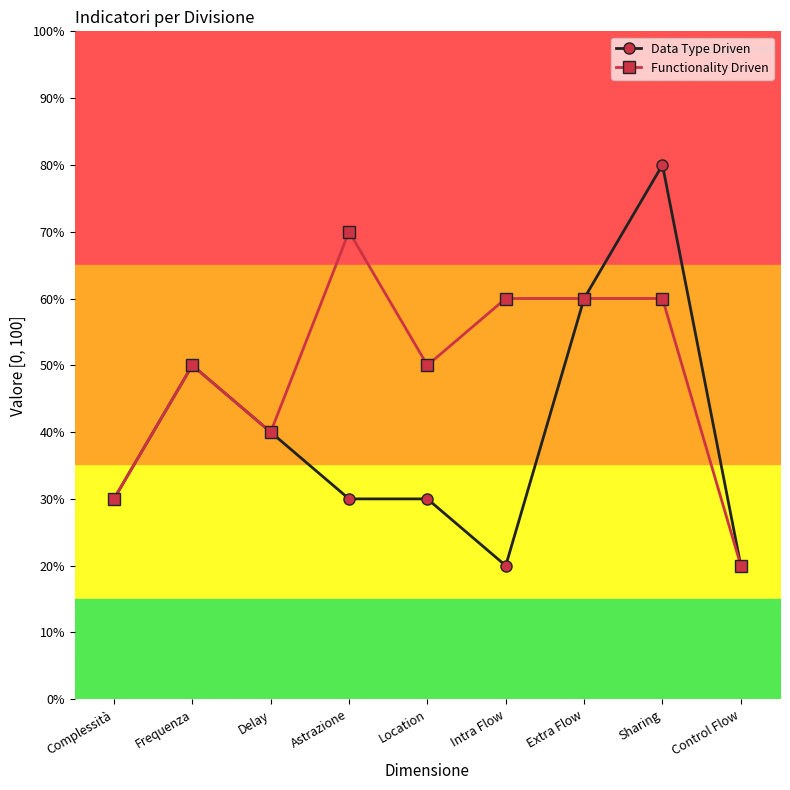

At which category does Functionality Driven reach its first local valley?

Delay